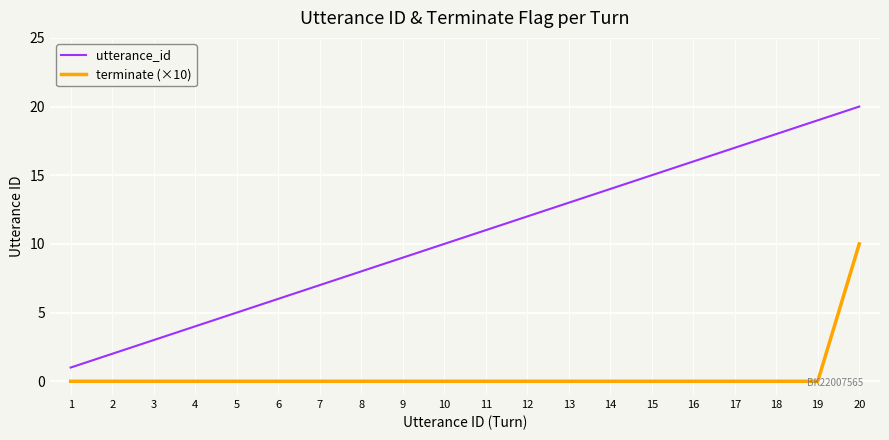

How many lines are shown in the chart?

2